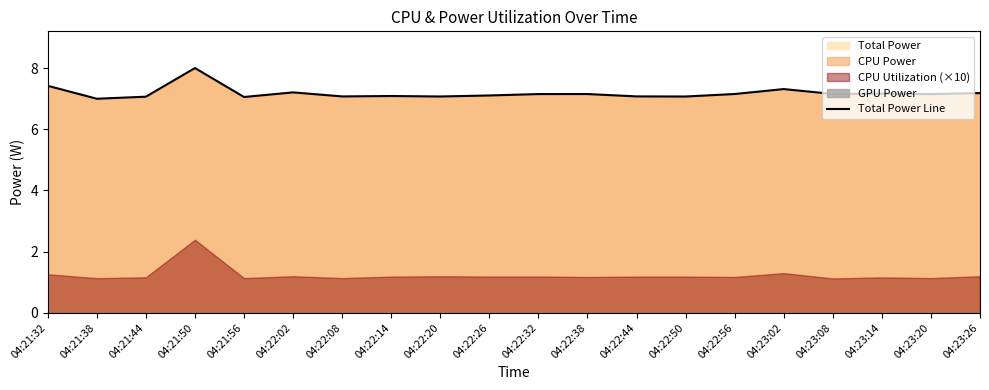

Which has a higher value, 04:21:32 or 04:22:14?

04:21:32